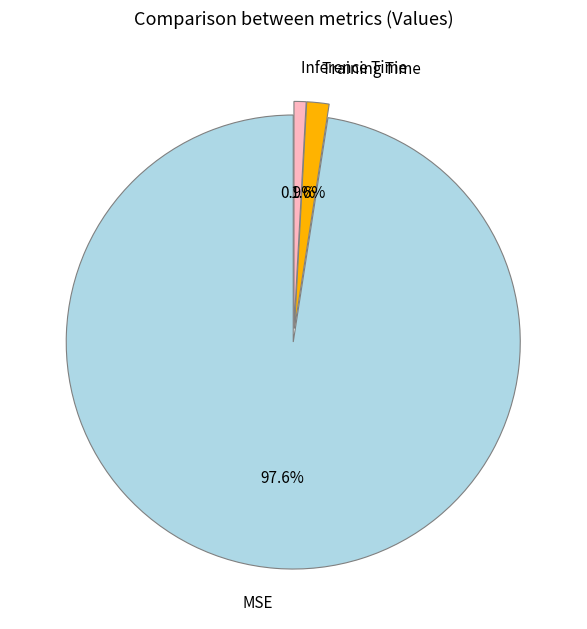

To the nearest percent, what is the difference between the Training Time and Inference Time slice percentages?

1%